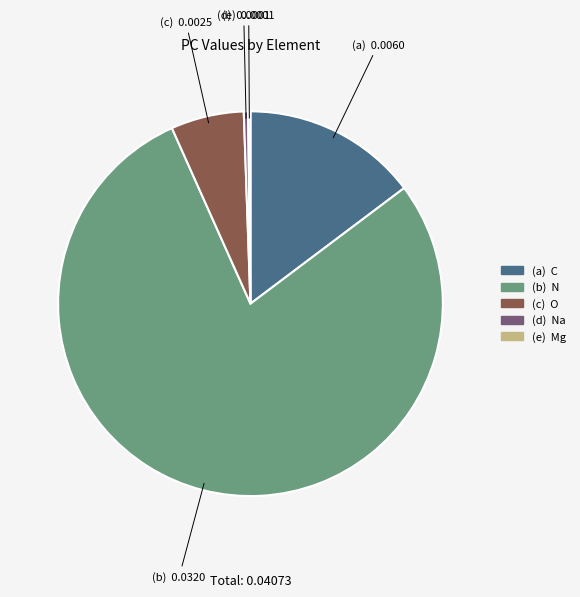

Is there any slice that represents more than half of the pie?

Yes